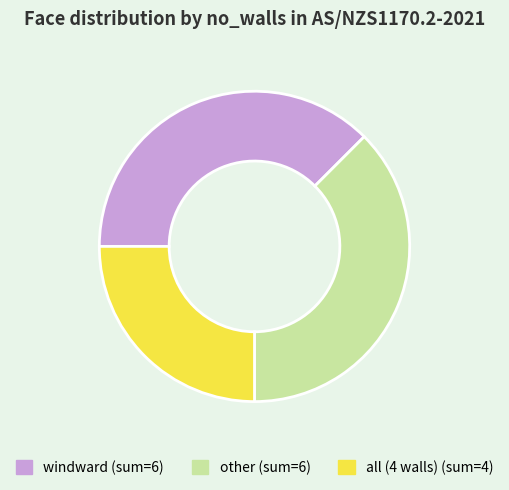

Does any single category account for the majority?

No